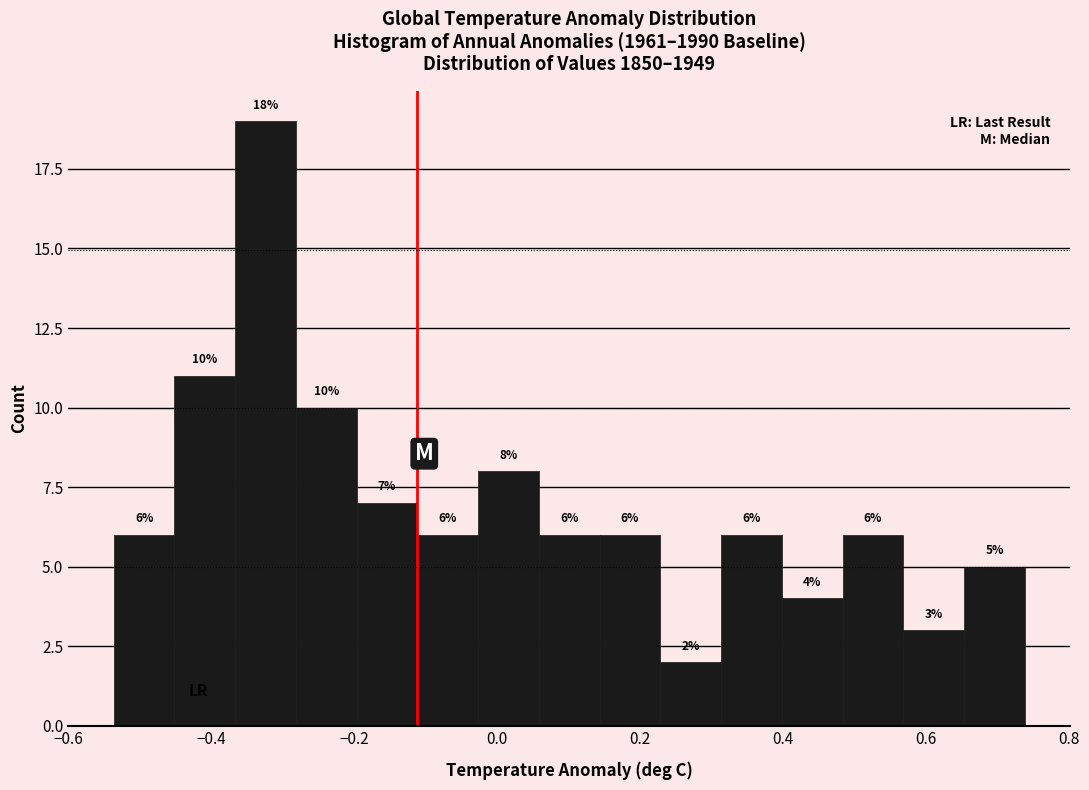

Over which range of the x-axis is the bar tallest?

-0.36 to -0.28